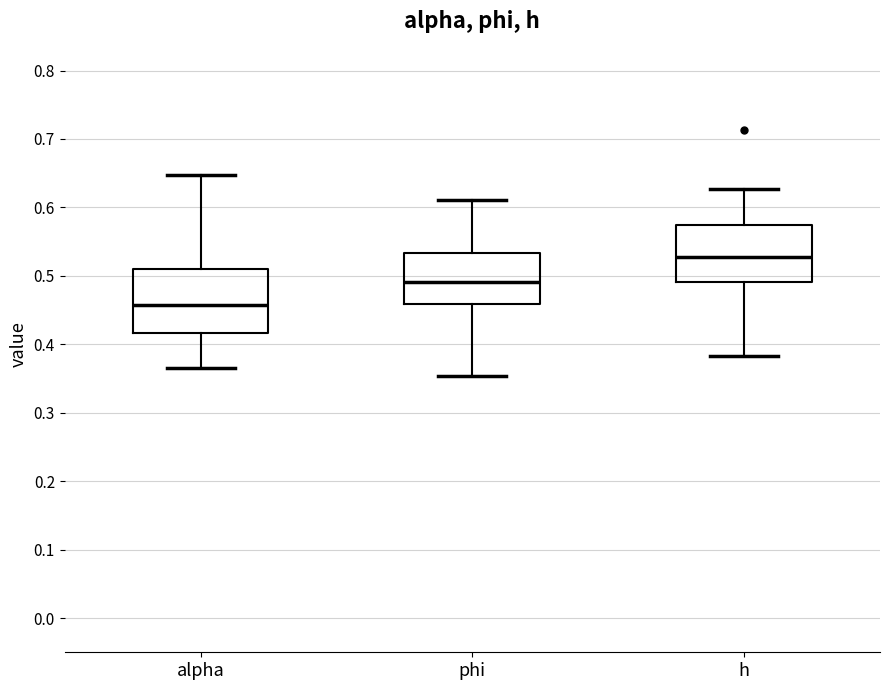

Which box is the tallest, from its lower edge to its upper edge?

alpha